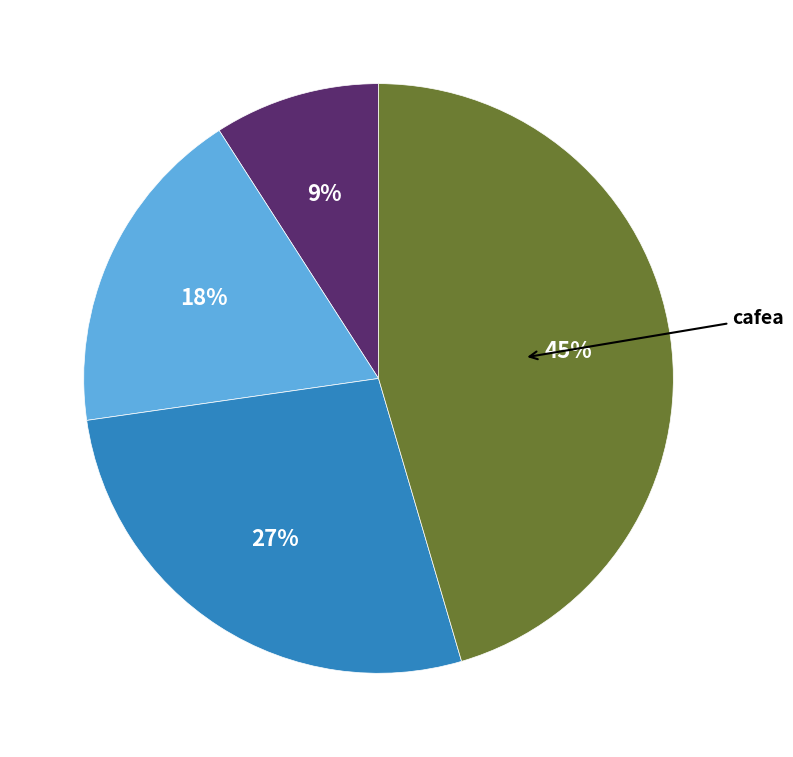

Is there any slice that represents more than half of the pie?

No